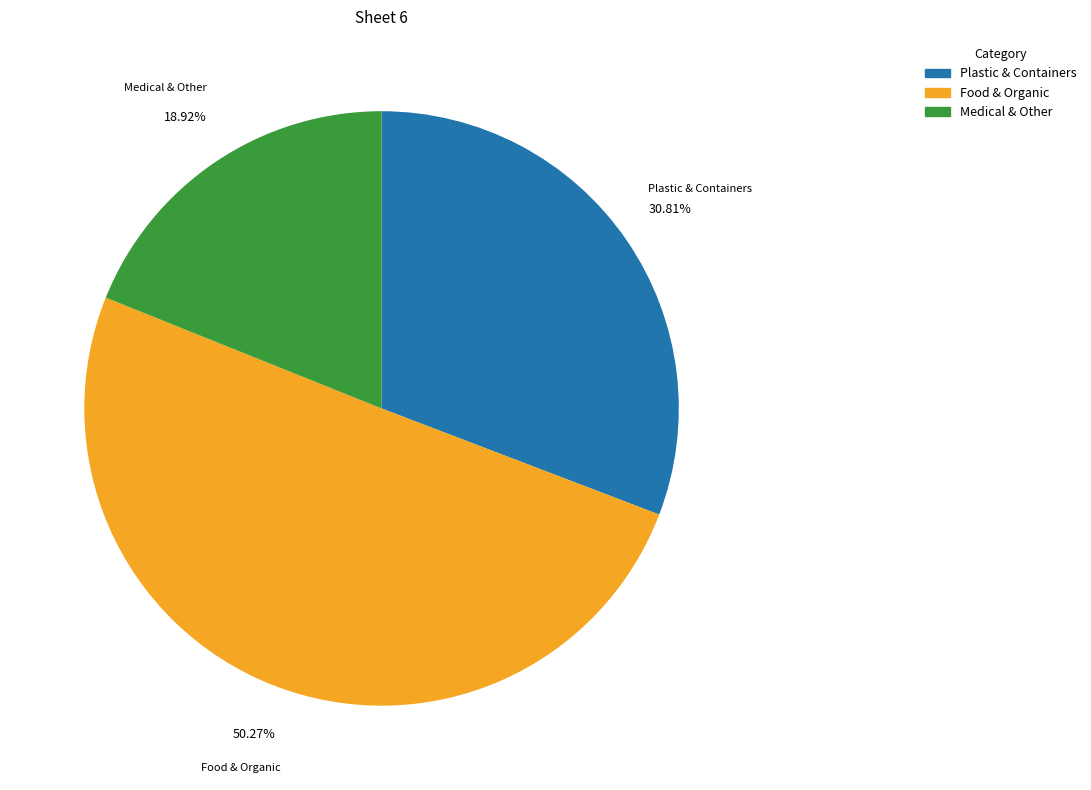

Count the number of slices in the pie.

3